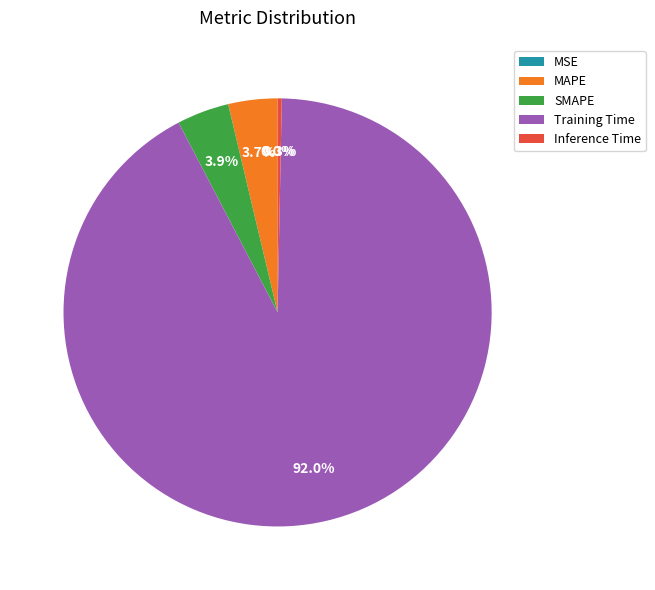

What portion of the pie excludes Inference Time?

99.7%